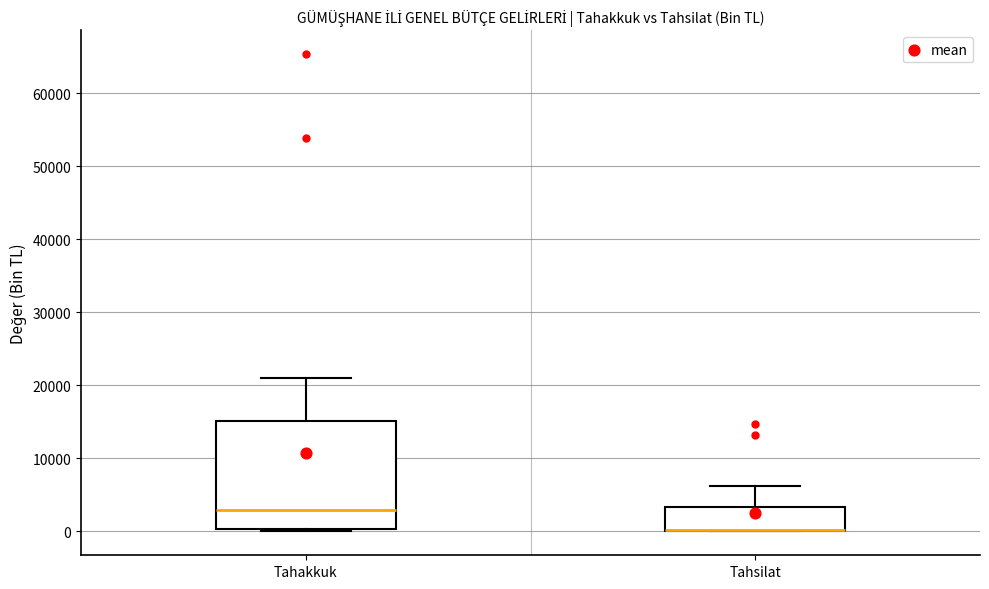

Reading left to right, transcribe this box plot: for each box, give where its median line is, the range the box spans, and where its two whiskers end, as read against the y-axis. The values are not printed on the chart, so give them approximately, as read against the axis.

Tahakkuk: median 3000, box 0 to 15000, whiskers 0 to 21000
Tahsilat: median 0 (drawn on the box's lower edge), box 0 to 3000, whiskers 0 to 6000